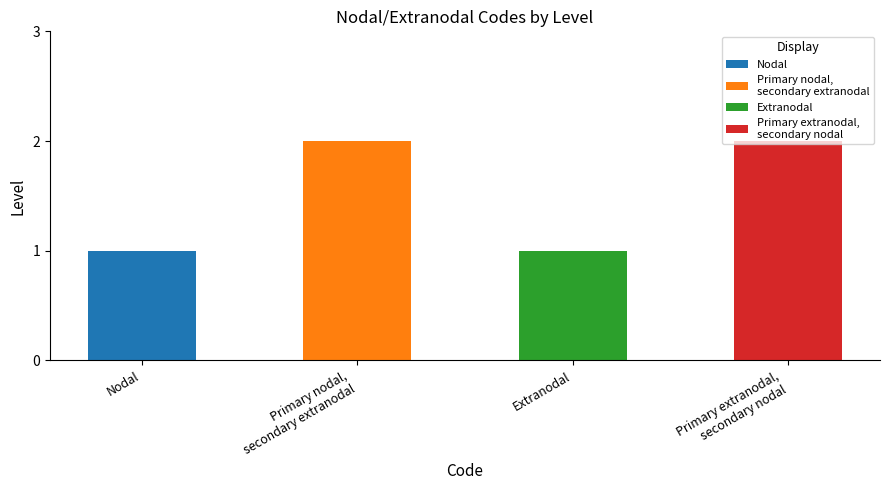

Where is the data nearest to the value 1?

nodal